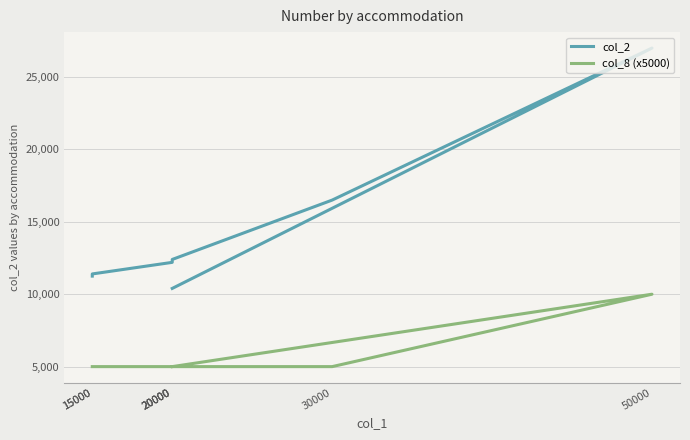

How many lines are shown in the chart?

2